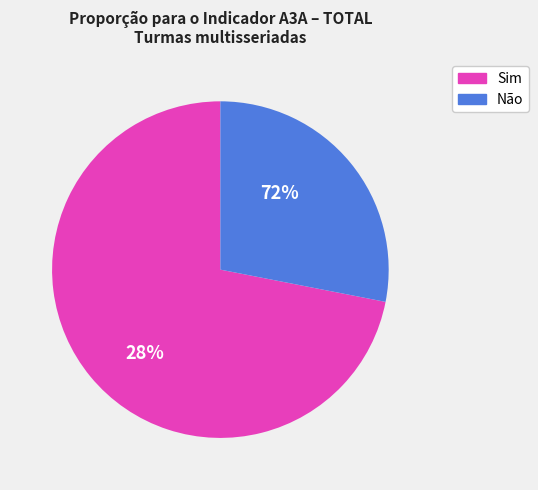

How many segments does this pie chart have?

2